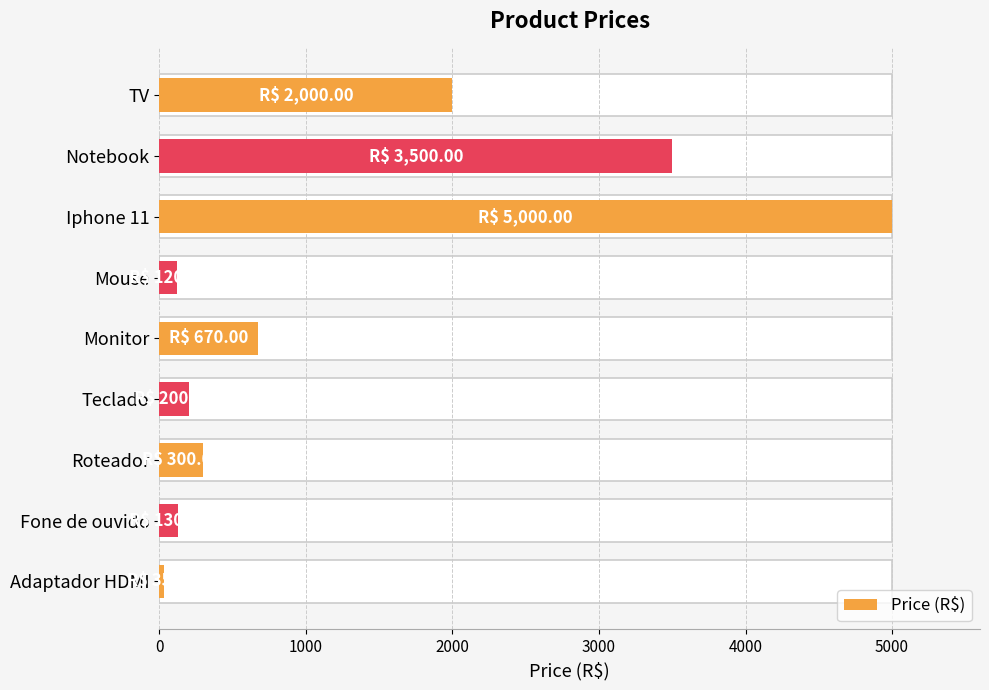

What is the greatest value displayed?

5000